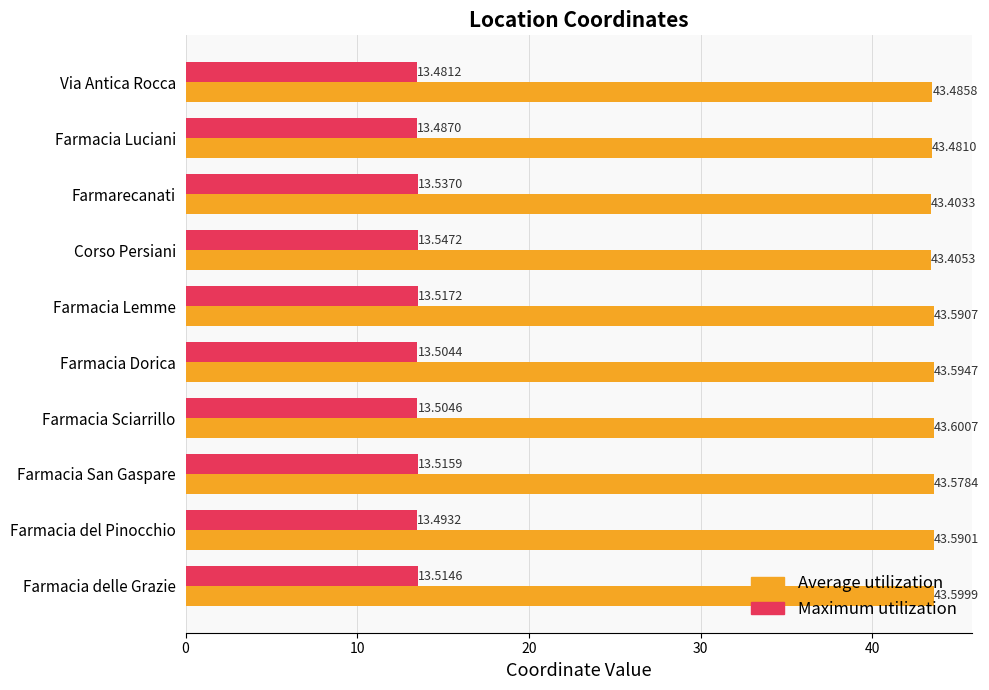

Rank the series by their maximum value, from highest to lowest.

Average utilization, Maximum utilization